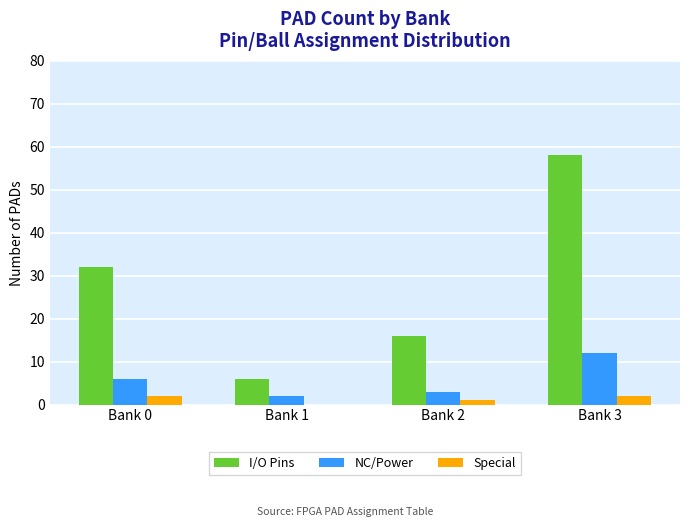

Are the bars horizontal?

No